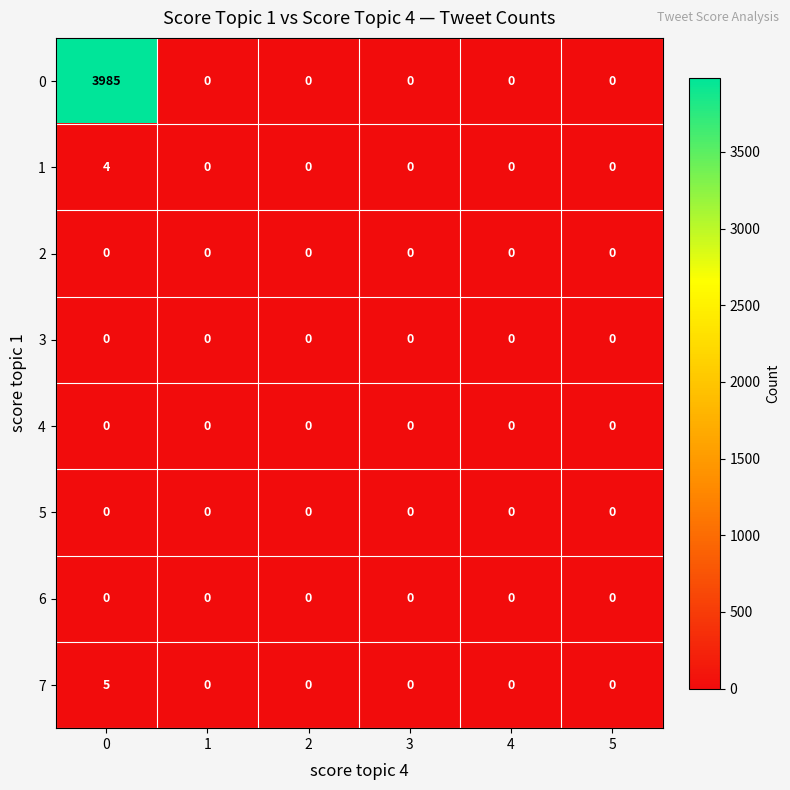

What is the difference between the maximum and minimum values in the 7 series?

5